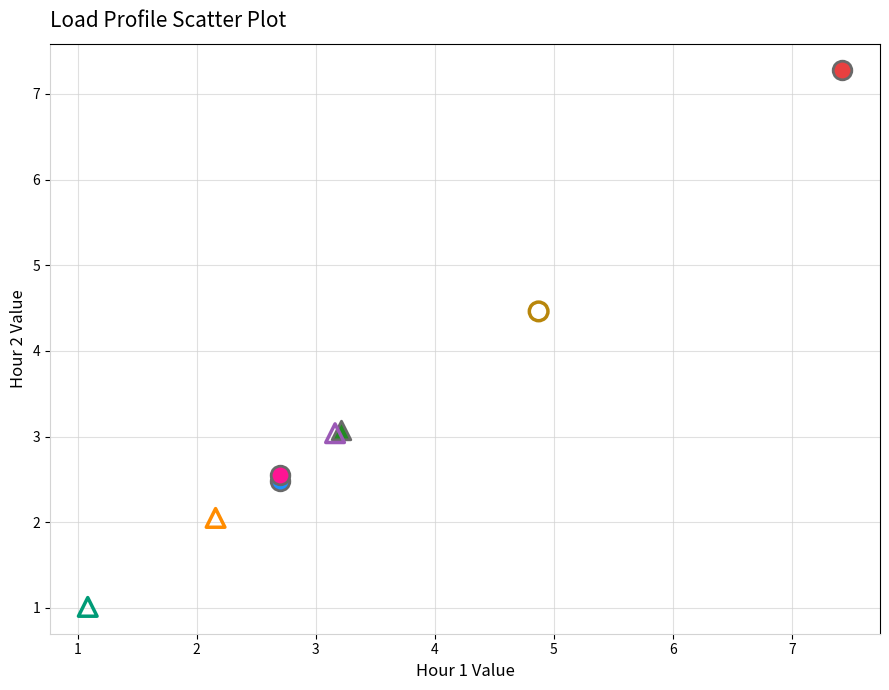

What are all the series names shown in the legend?

Load1, Load2, Load3, Load4, Load5, Load6, Load7, Load8